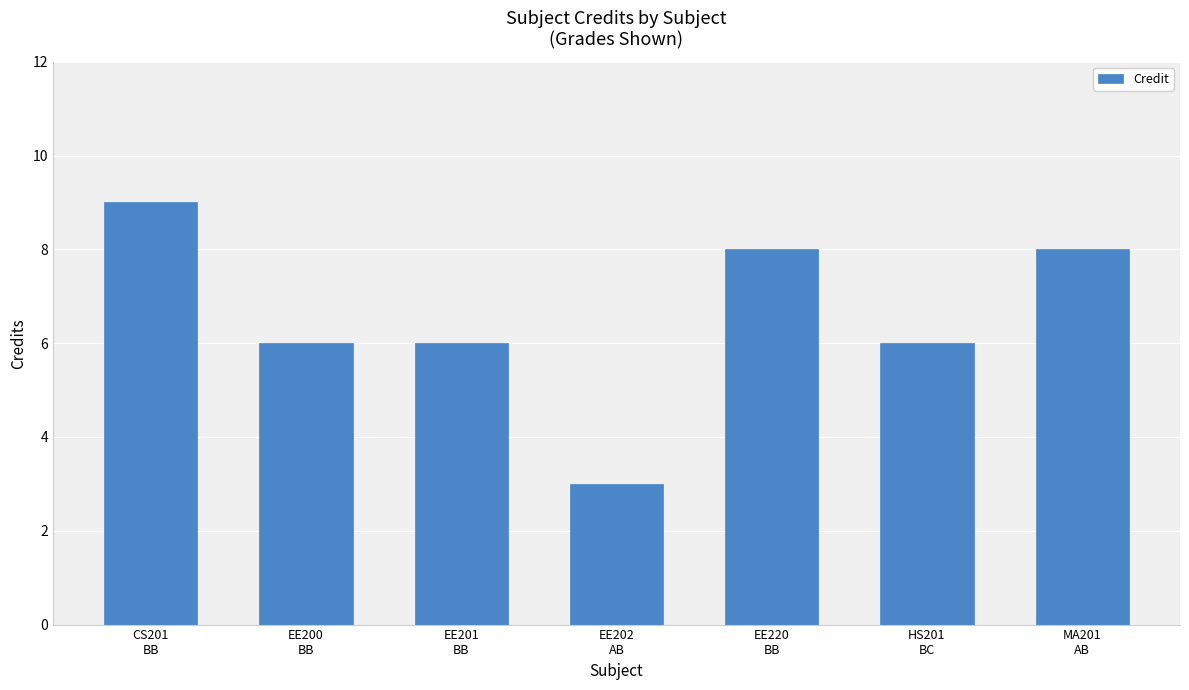

What is the value of the 5th bar from the left?

8